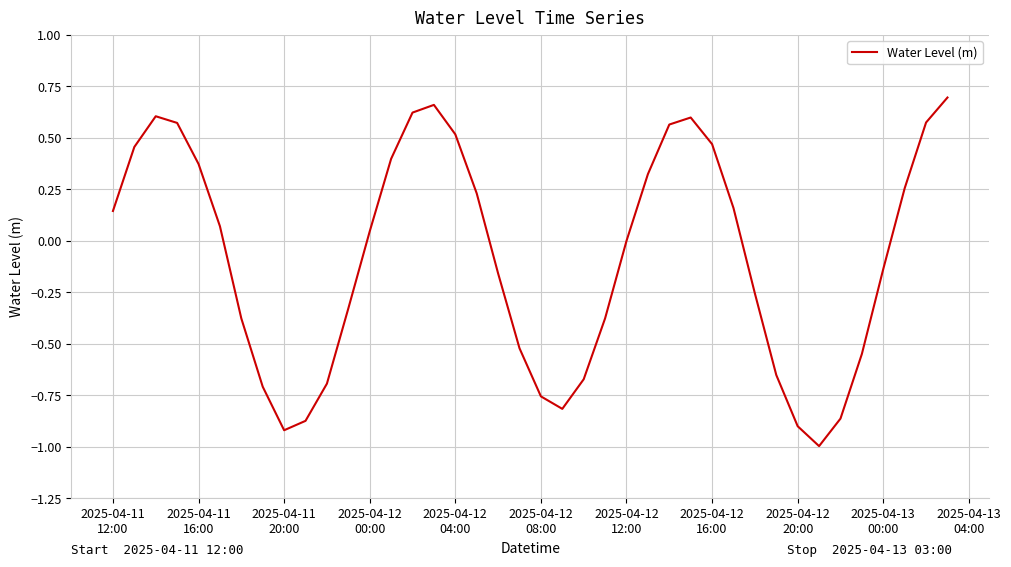

What is the difference between the maximum and minimum values?

1.7